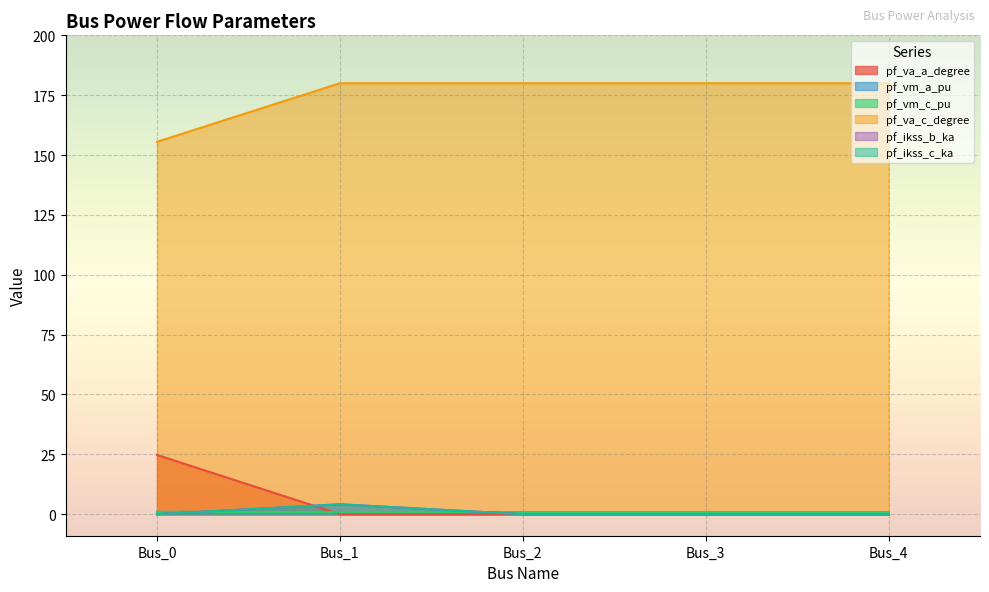

True or false: pf_vm_a_pu and pf_va_c_degree intersect in this chart.

False